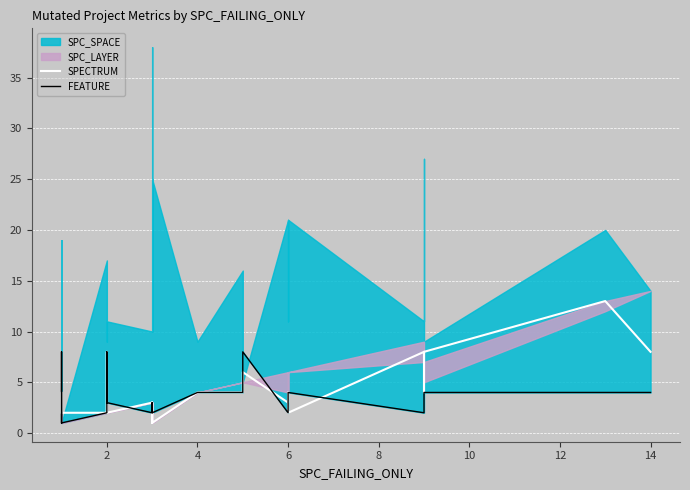

What is the average value of the FEATURE series?

4